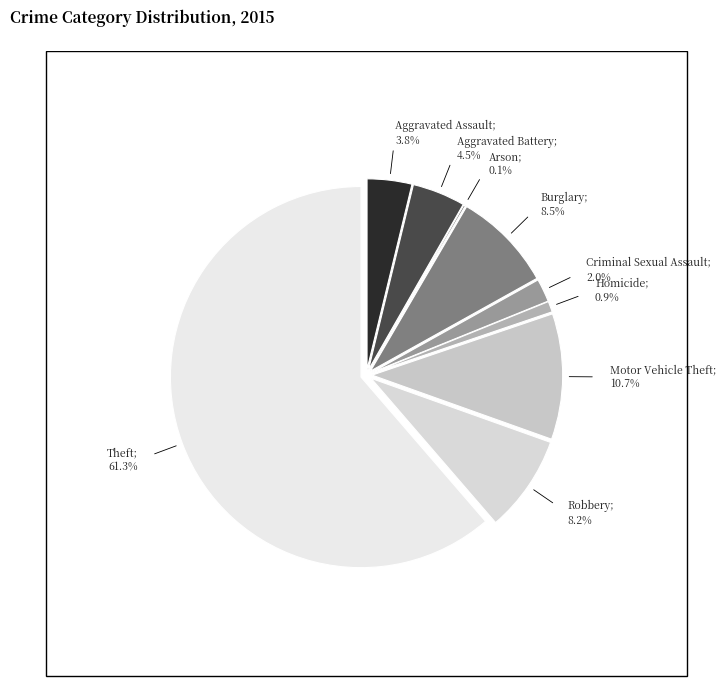

What is the smallest slice in the pie chart?

Arson